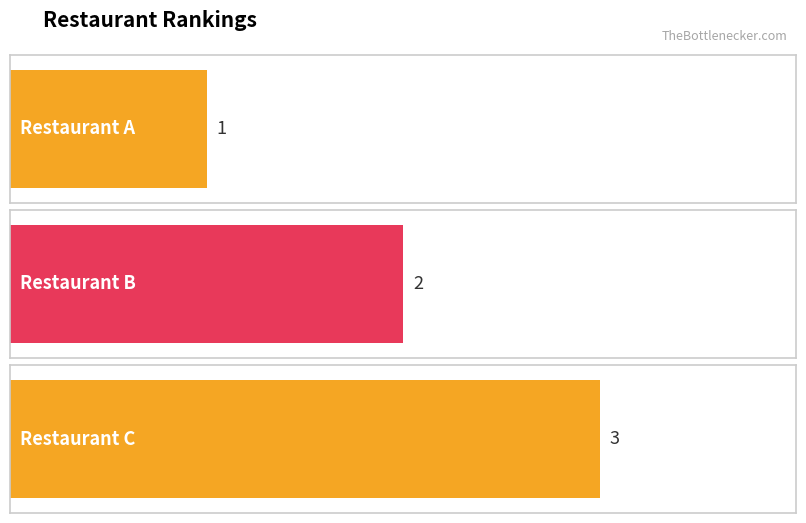

At which category does the chart reach its peak across all series?

Restaurant C